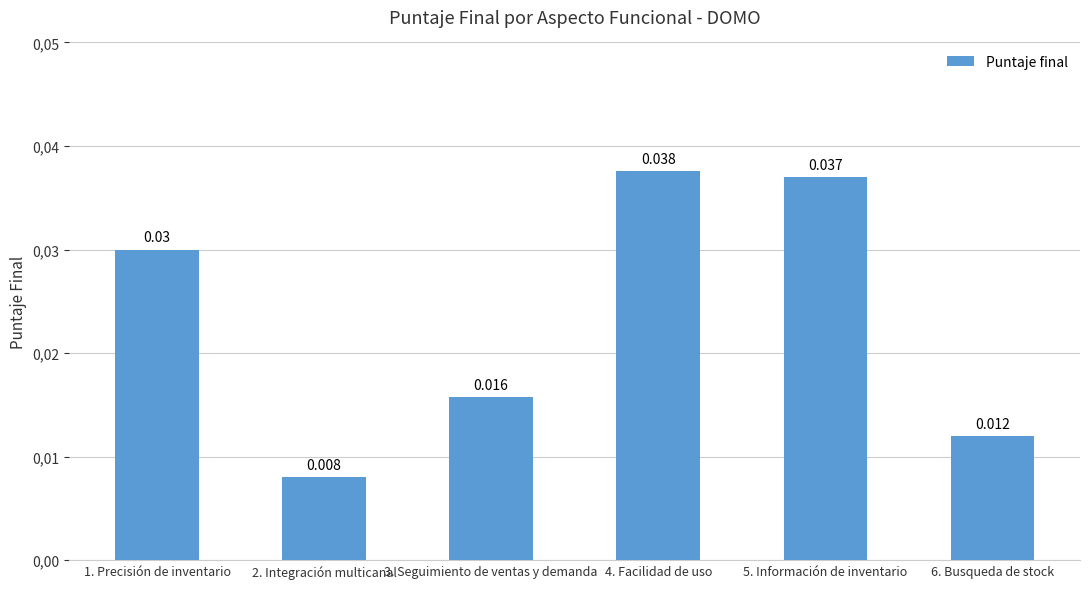

Is it true that the value at 2. Integración multicanal is 0.0?

True